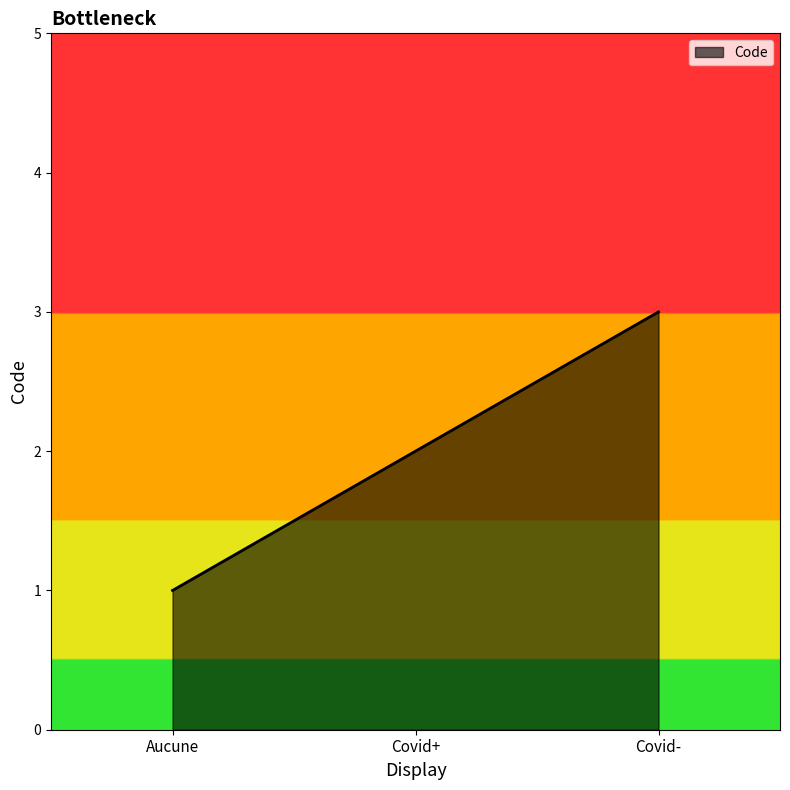

What is the maximum value shown in the chart?

3